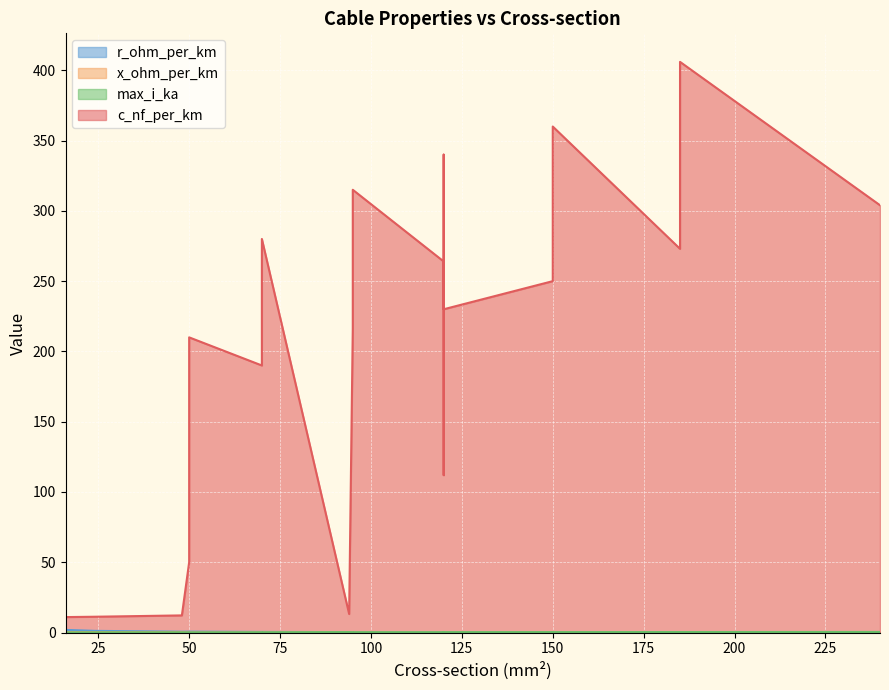

How many lines are shown in the chart?

4